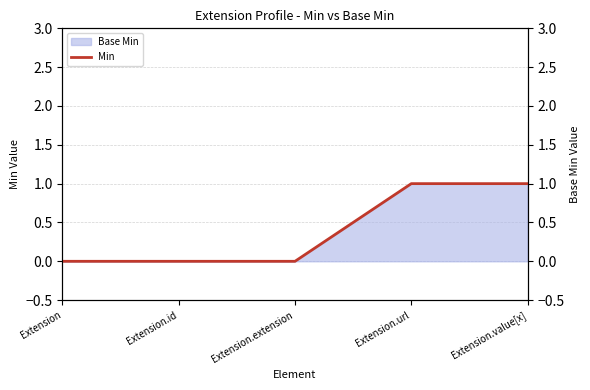

How many lines are shown in the chart?

1